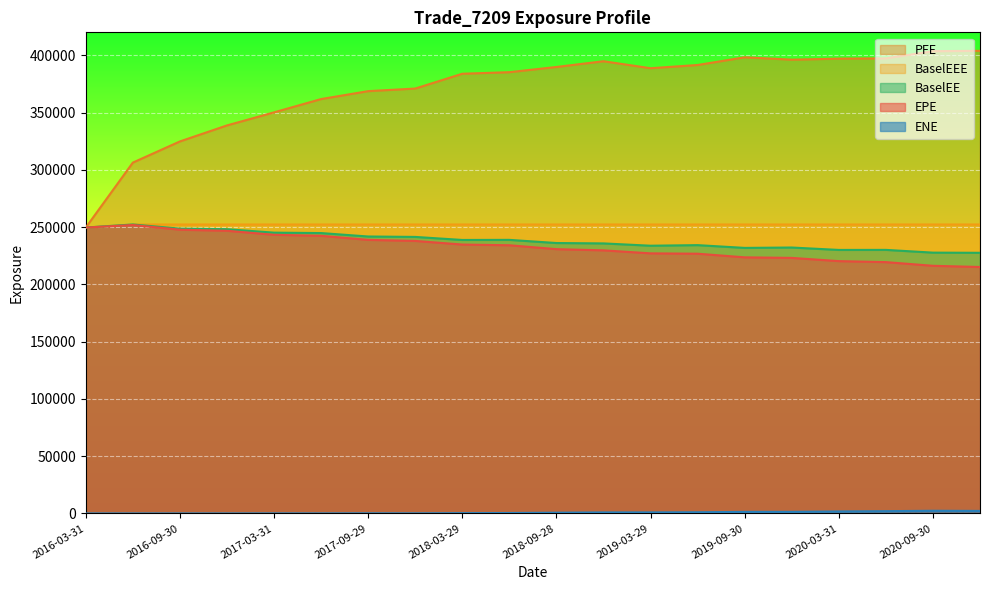

List the series in order of their peak value, highest first.

PFE, BaselEE, BaselEEE, EPE, ENE